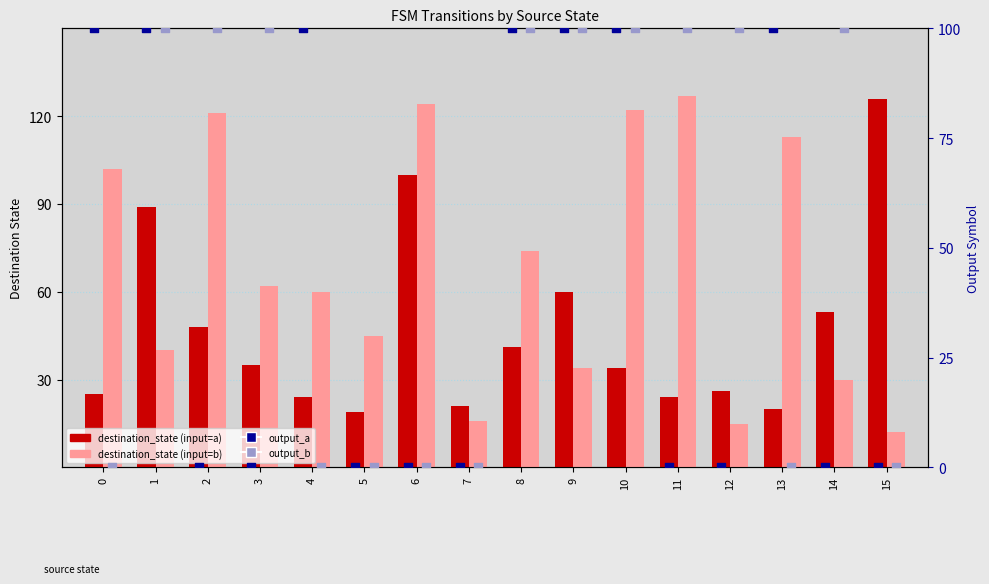

Which series reaches the maximum Y coordinate?

destination_state (input=b)